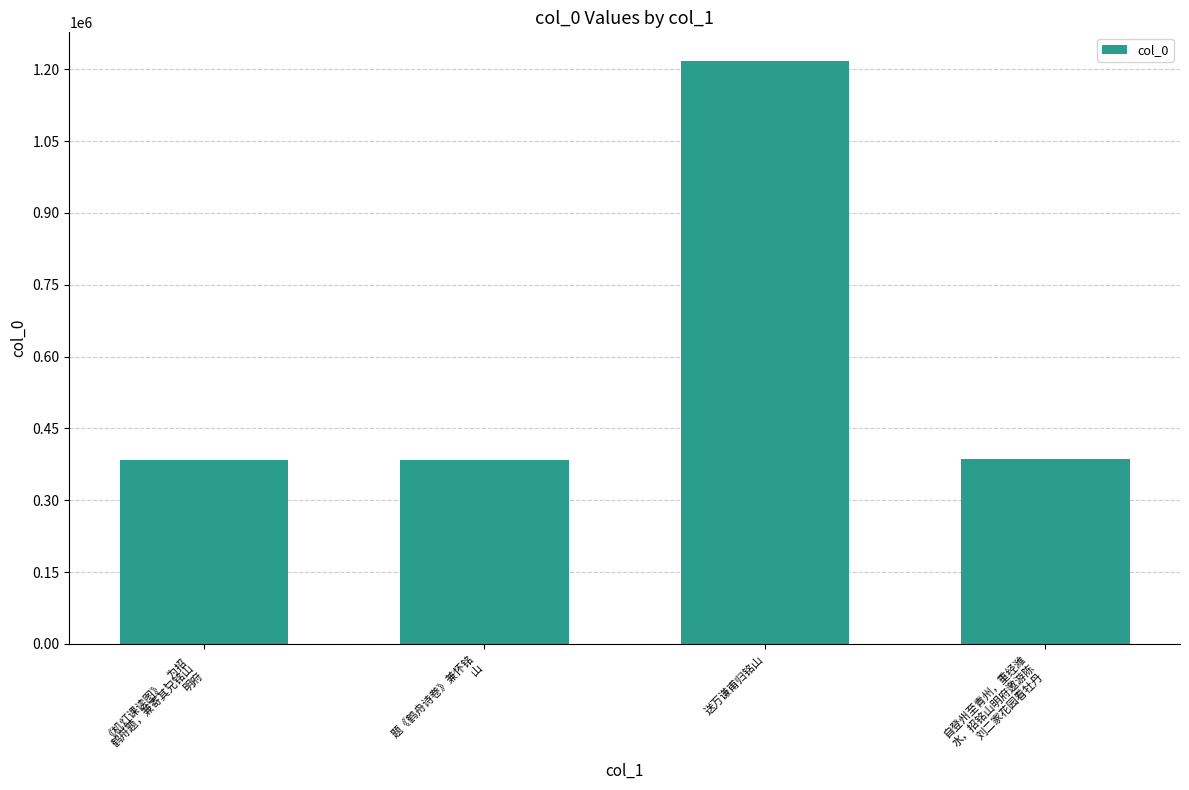

True or false: the data shows 384140 at 《机灯课读图》，为招
鹤舟题，兼寄其兄铭山
明府.

True